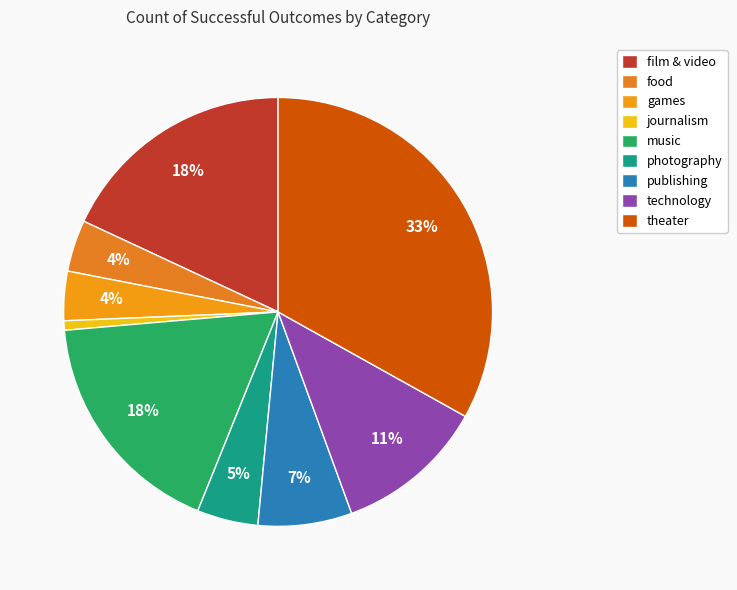

To the nearest percent, what is the combined percentage of journalism and technology?

12%